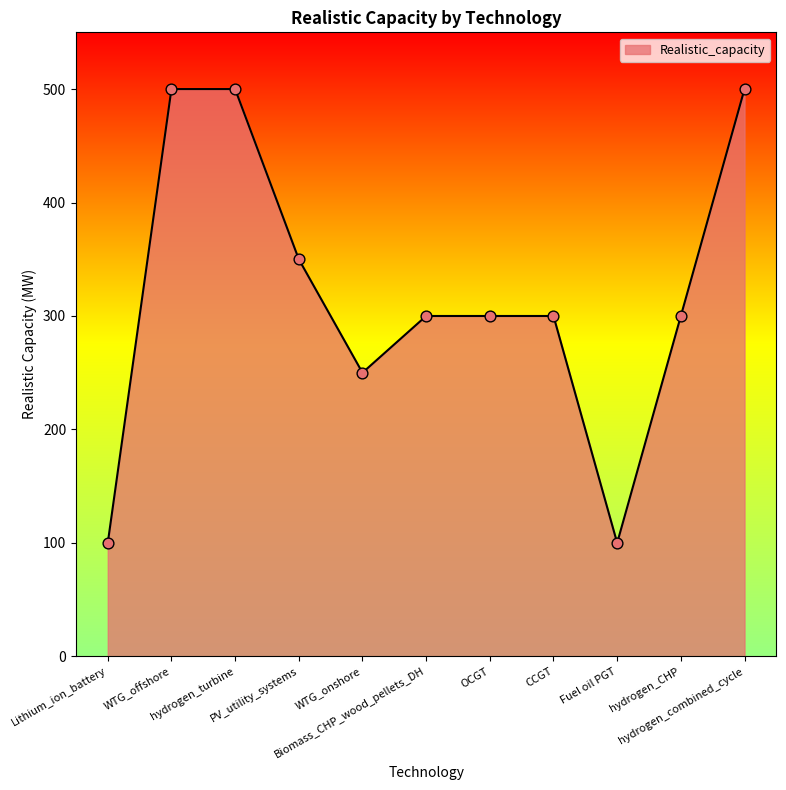

Approximately how many times larger is the value at WTG_onshore compared to Lithium_ion_battery?

2.5